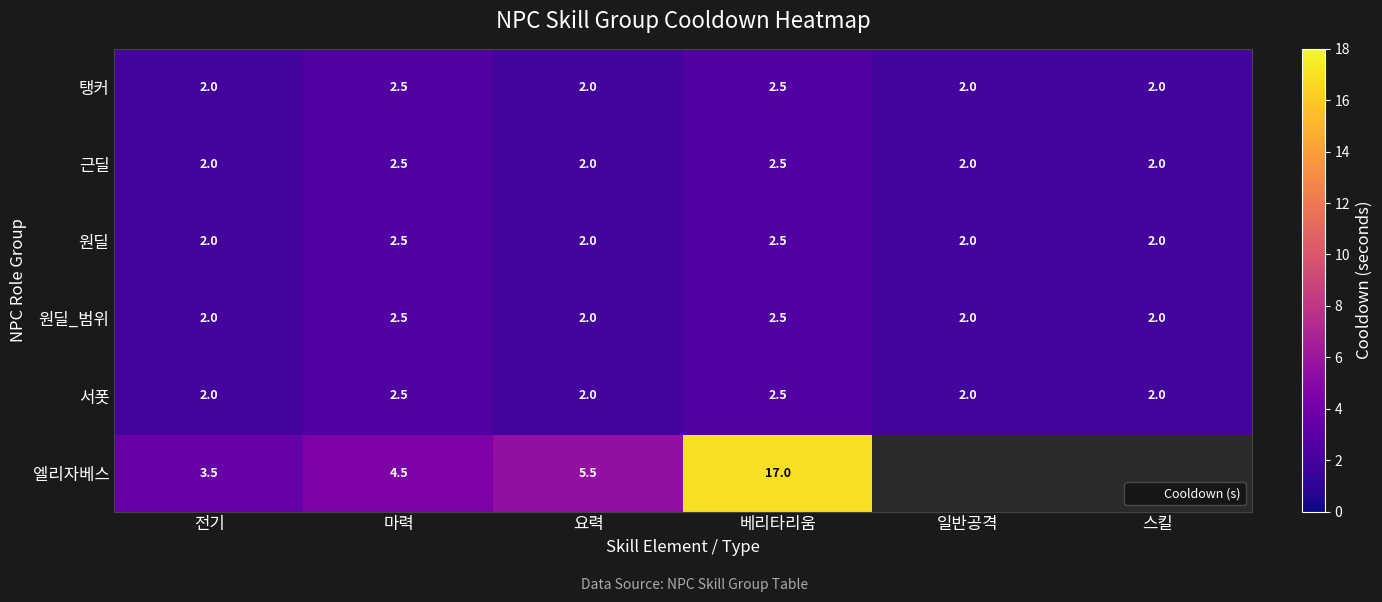

Which category has the lowest value across all series?

전기